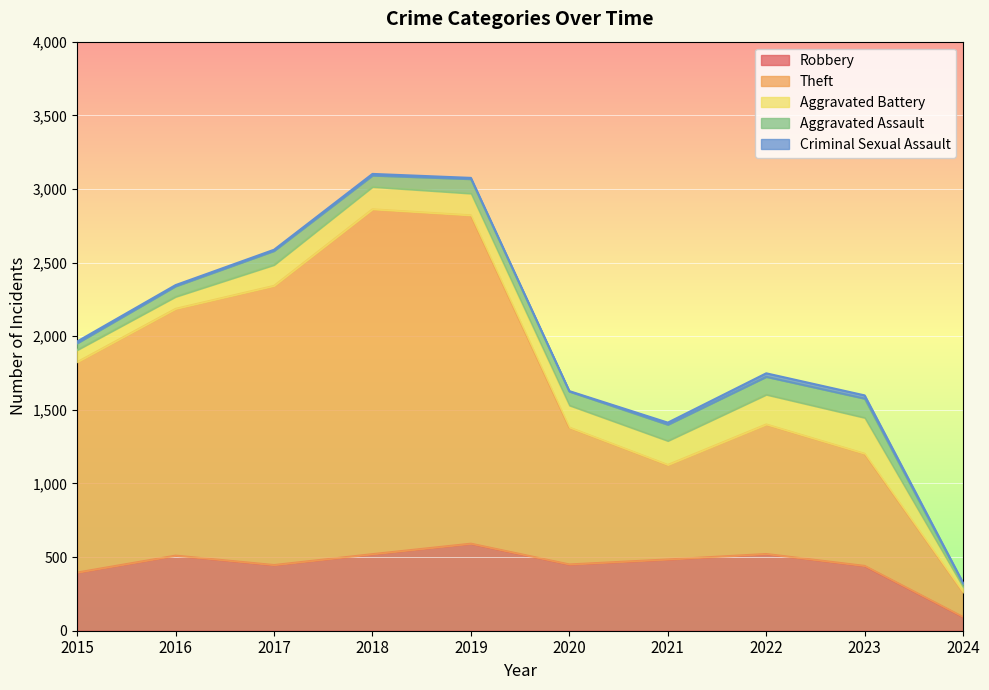

Is it true that Theft equals 624 at 2020?

False